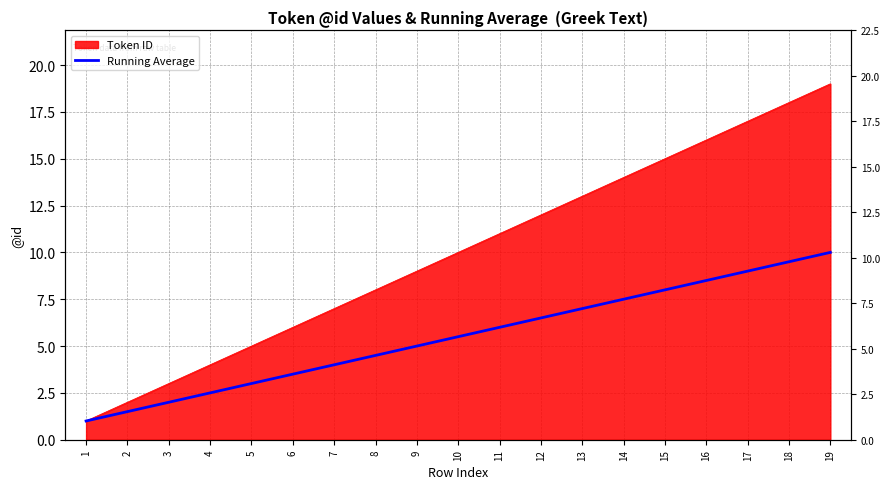

Rank the categories by value from highest to lowest.

19, 18, 17, 16, 15, 14, 13, 12, 11, 10, 9, 8, 7, 6, 5, 4, 3, 2, 1